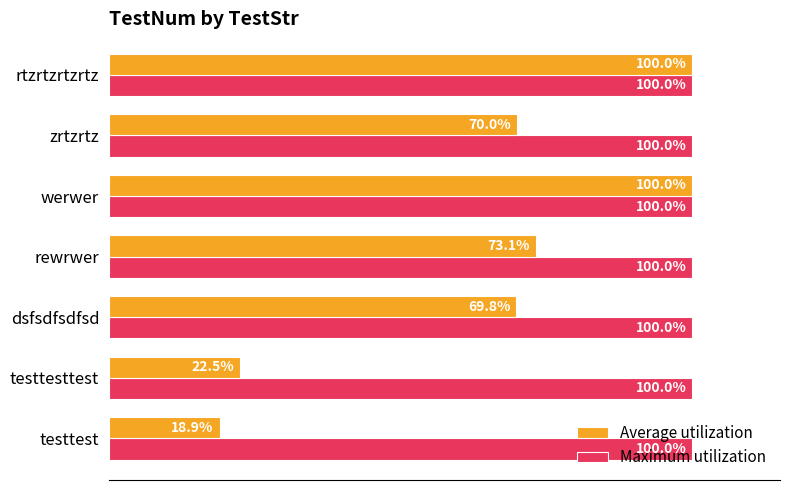

Which series has the largest range (max minus min)?

Average utilization